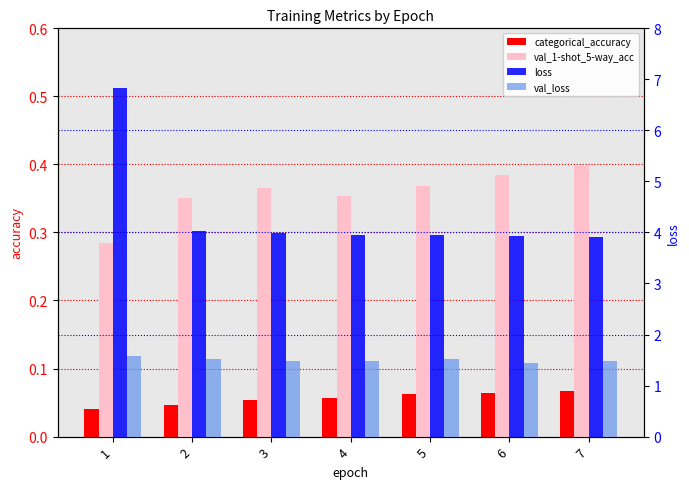

What is the value of the val_1-shot_5-way_acc bar at the 1st from the left?

0.3